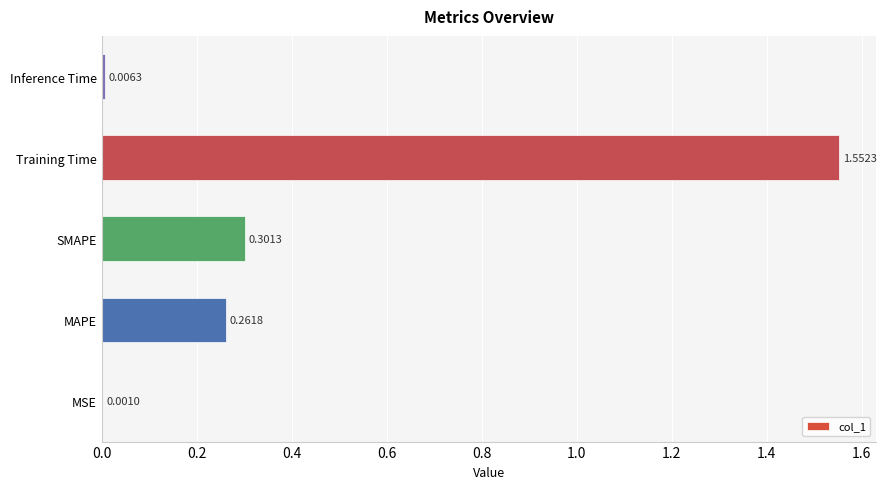

Between Training Time and MSE, which is larger?

Training Time